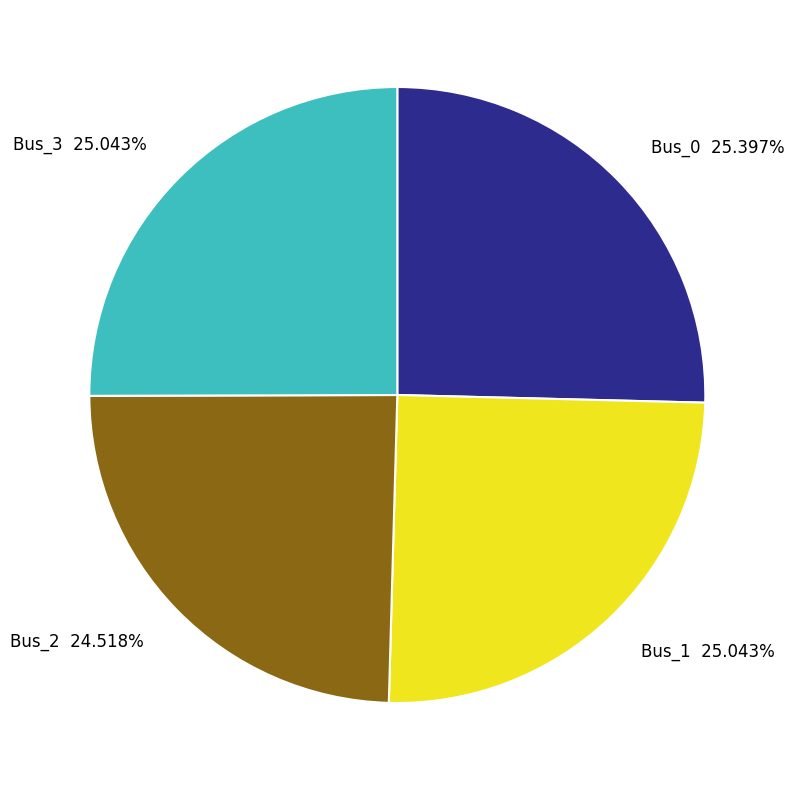

To the nearest percent, what is the difference between the Bus_2 and Bus_1 slice percentages?

1%